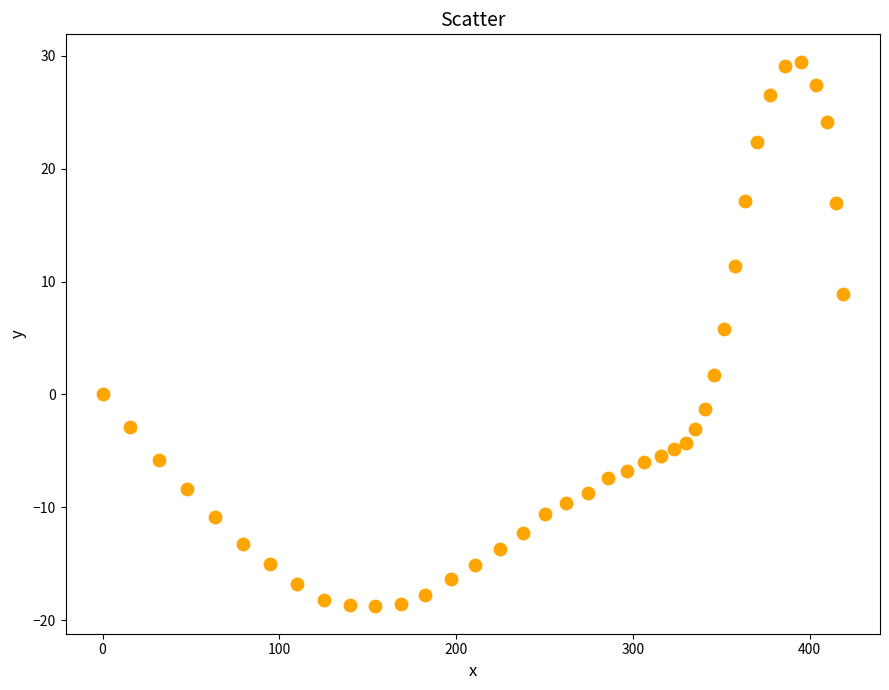

What Y value in the scatter plot is closest to 5?

5.8